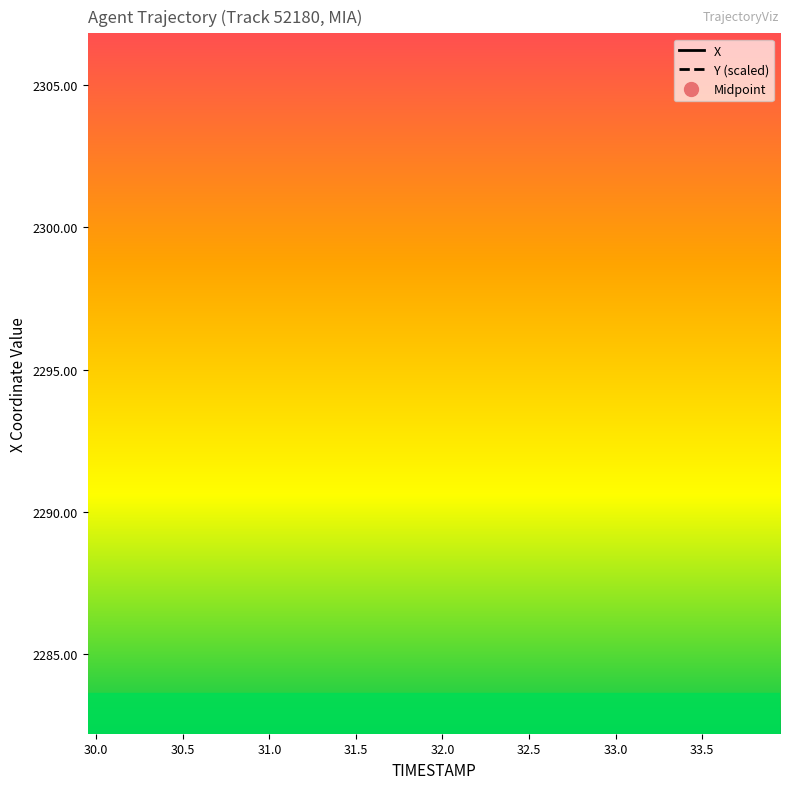

What is the difference between the maximum and second lowest values in the Y (scaled) series?

0.6